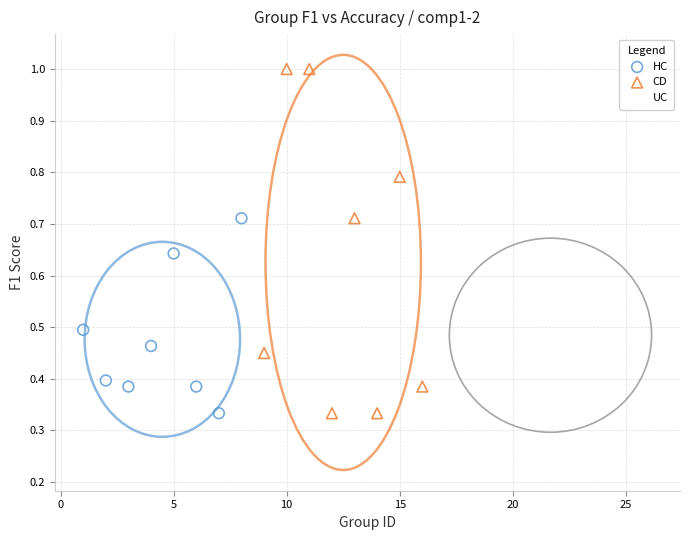

Which series contains the highest Y value?

CD